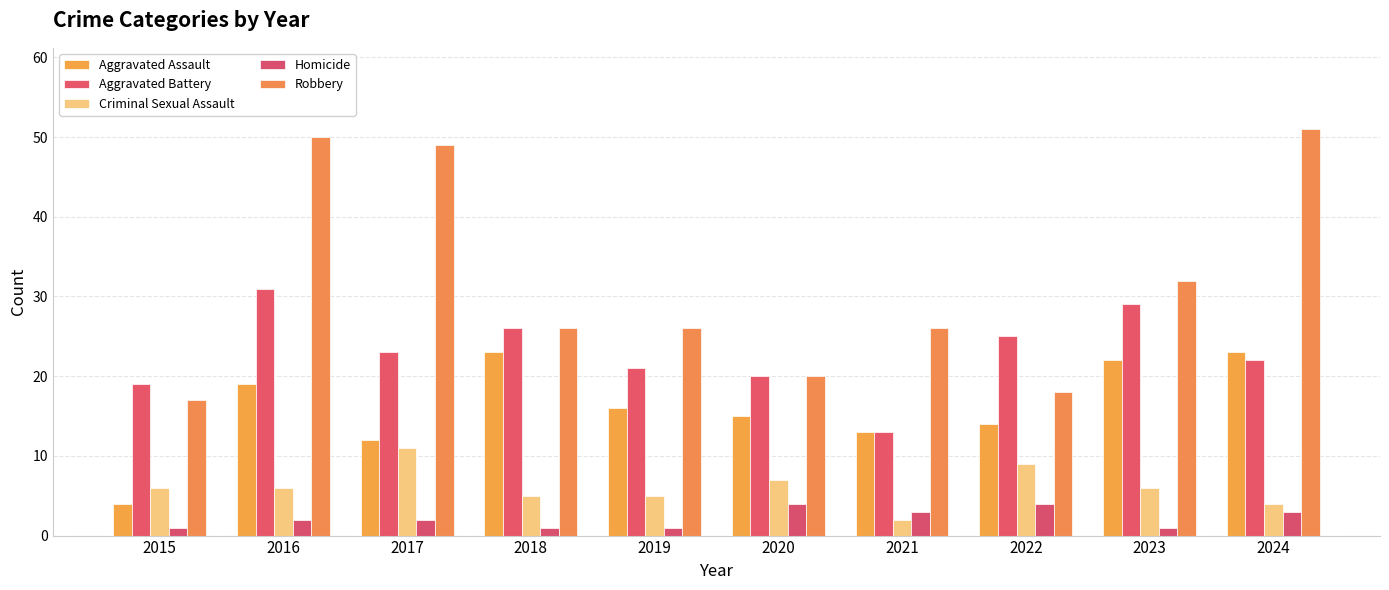

Count the Criminal Sexual Assault values in the range 5 to 7.

6